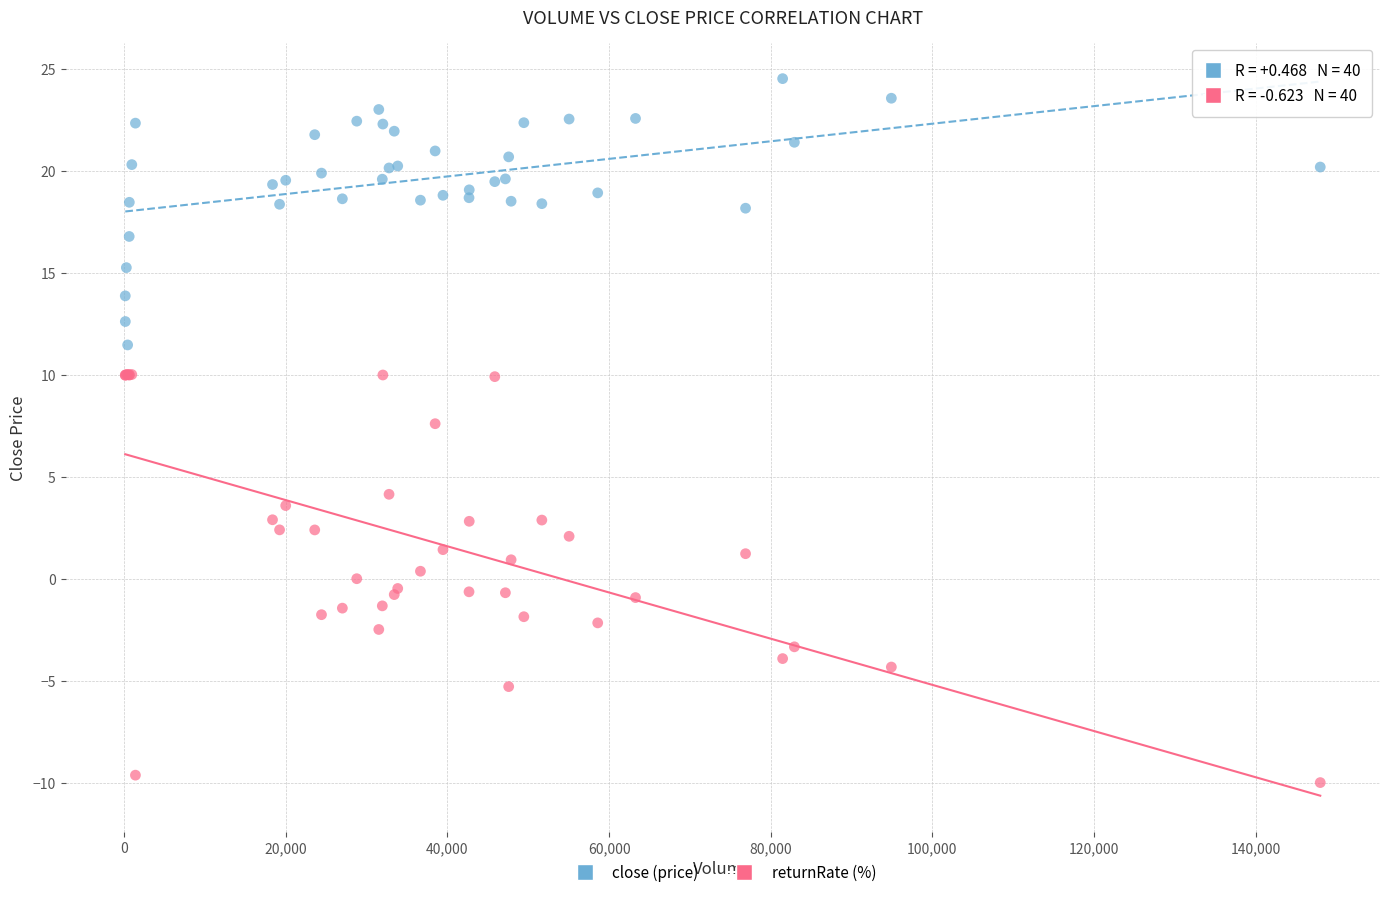

Which series has the widest spread of Y values?

returnRate (%)